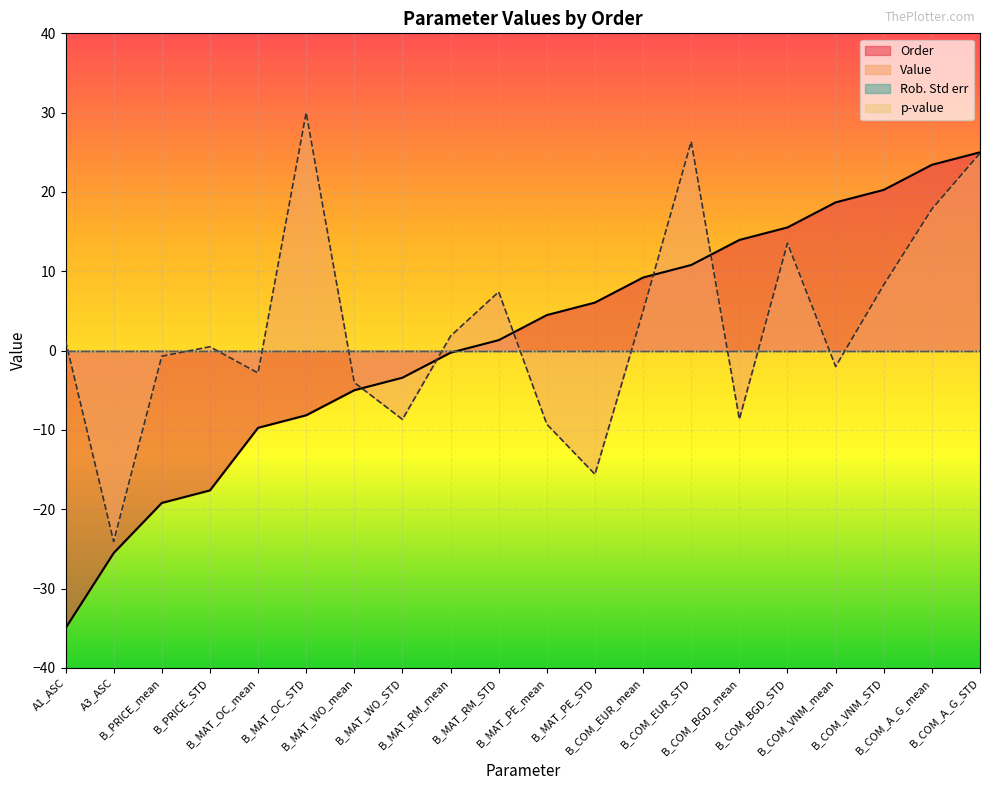

Which category has the highest value across all series?

B_MAT_OC_STD